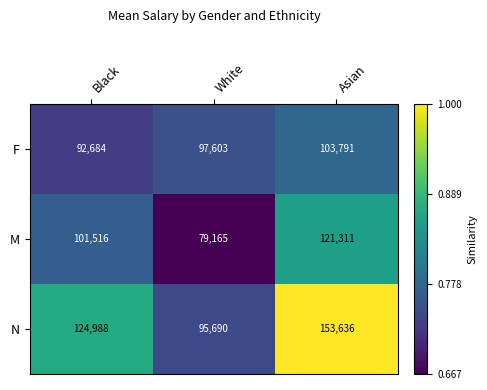

Read the M value at Asian.

121311